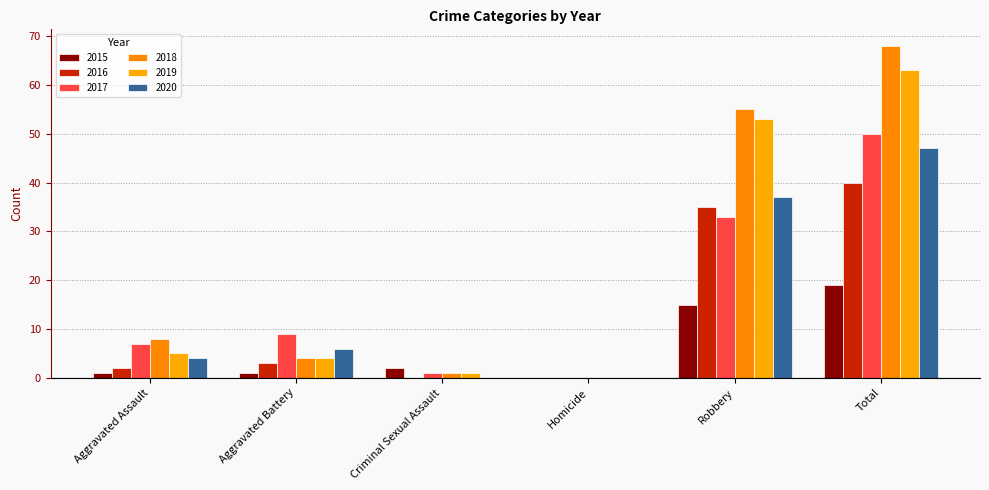

How many values in 2018 are above zero?

5